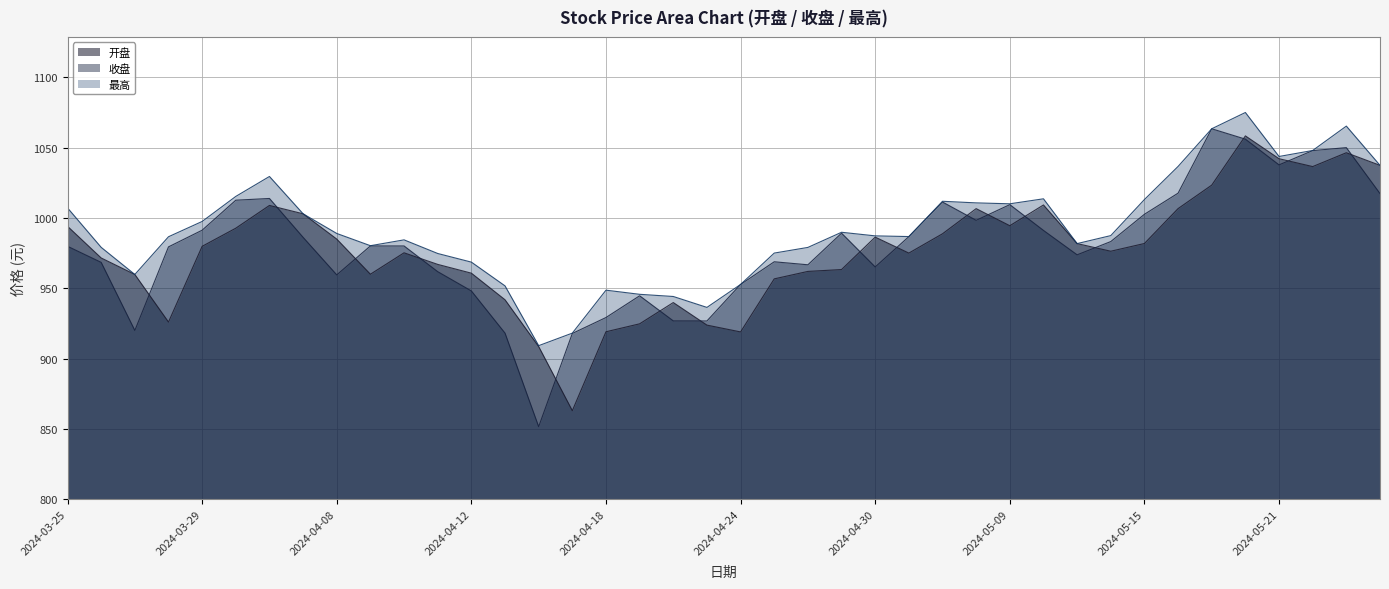

In 最高, how many points are lower than both neighbors (excluding endpoints)?

8